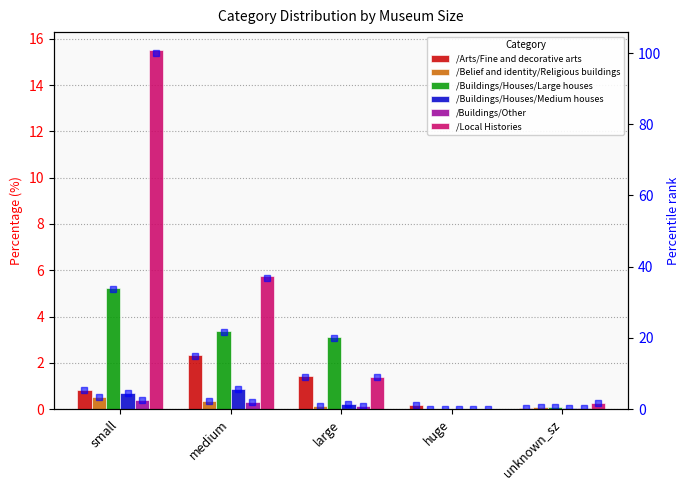

Reading left to right, what are all the values shown in this chart?

/Arts/Fine and decorative arts: small=0.8	medium=2.3	large=1.4	huge=0.2	unknown_sz=0.0
/Belief and identity/Religious buildings: small=0.5	medium=0.4	large=0.2	huge=0.0	unknown_sz=0.1
/Buildings/Houses/Large houses: small=5.2	medium=3.4	large=3.1	huge=0.0	unknown_sz=0.1
/Buildings/Houses/Medium houses: small=0.7	medium=0.9	large=0.2	huge=0.0	unknown_sz=0.1
/Buildings/Other: small=0.4	medium=0.3	large=0.2	huge=0.0	unknown_sz=0.0
/Local Histories: small=15.5	medium=5.7	large=1.4	huge=0.0	unknown_sz=0.2